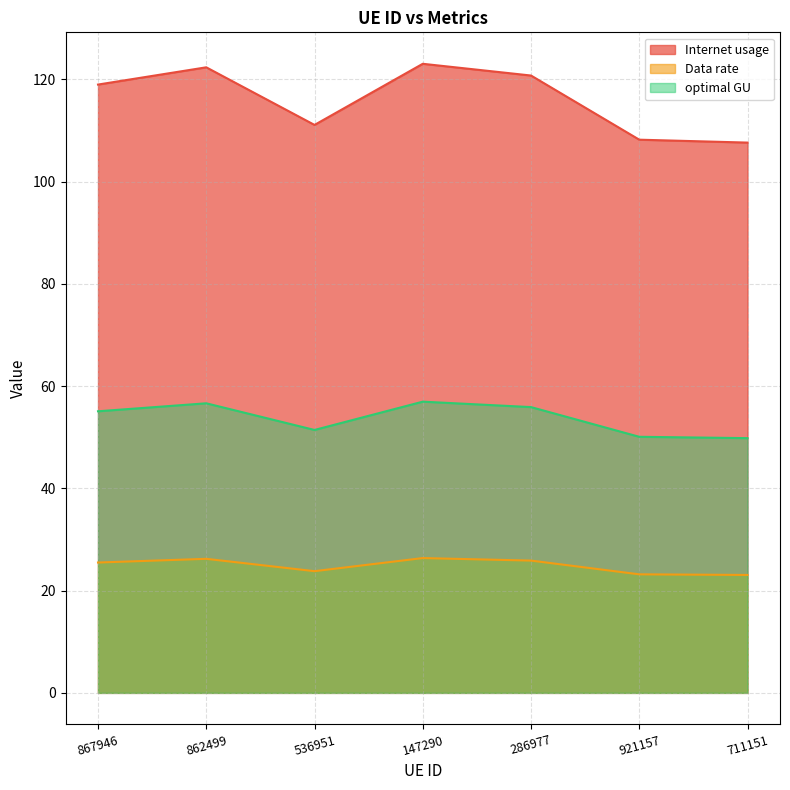

What is the label of the 7th point from the right?

867946